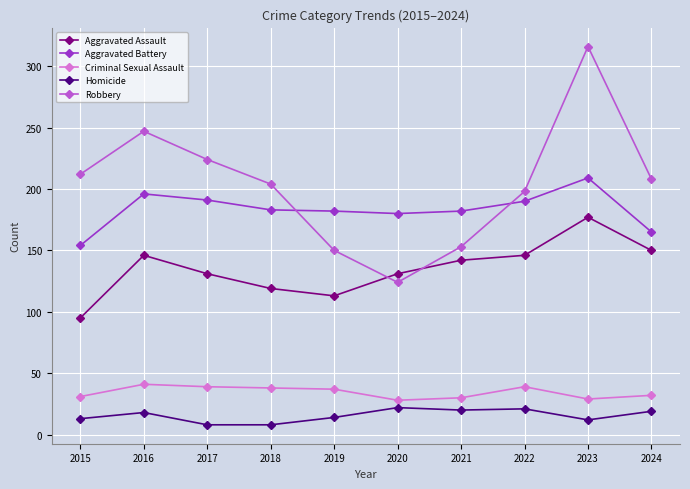

What is the sum of all Homicide values?

155